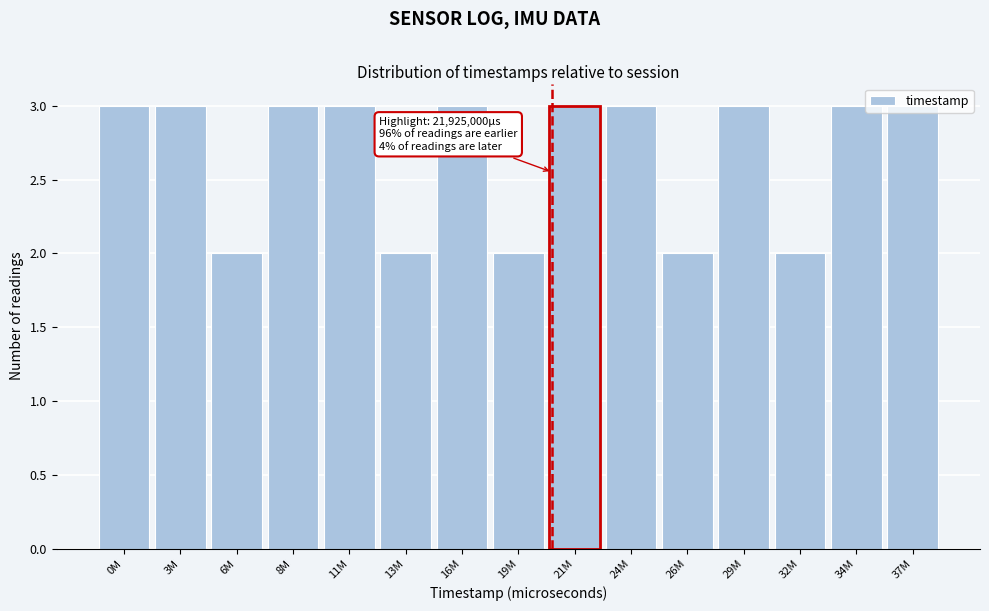

What is the average value?

3